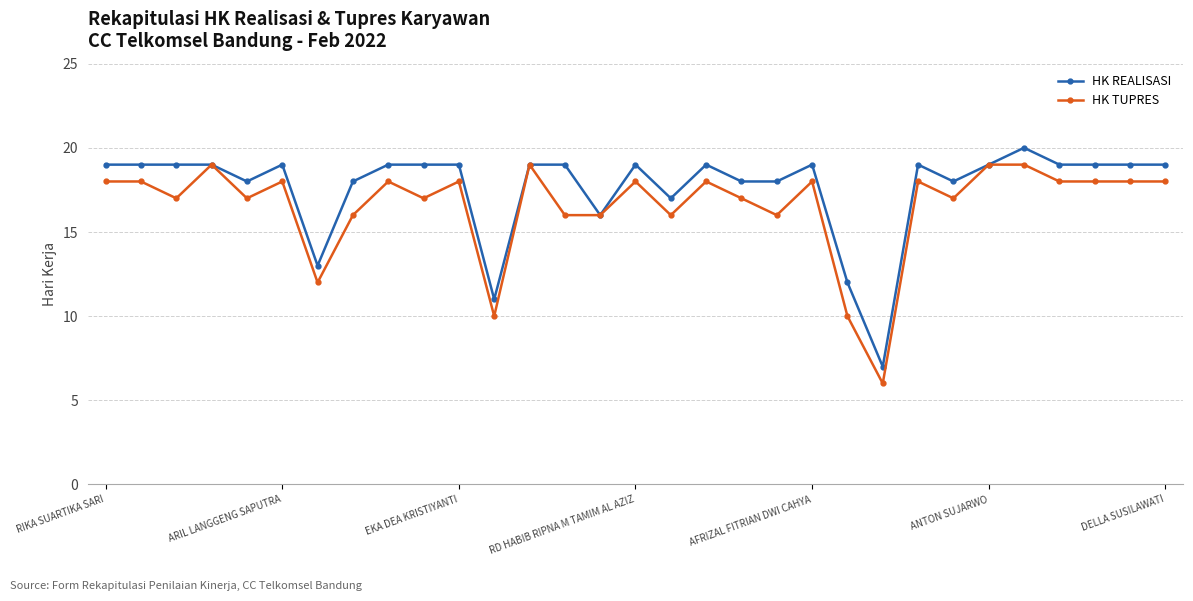

Does the chart have visible grid lines?

Yes